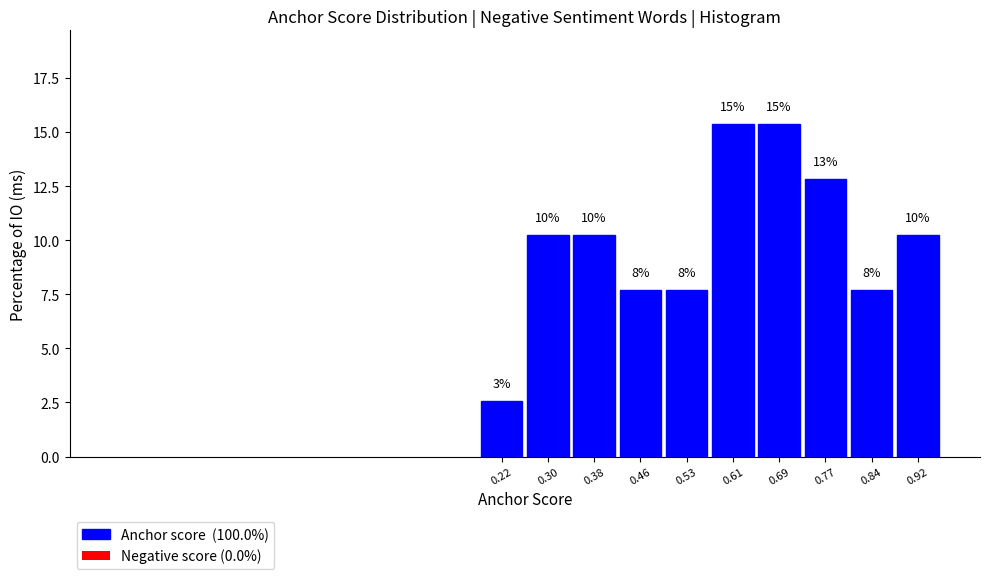

How many bars are there in total?

10